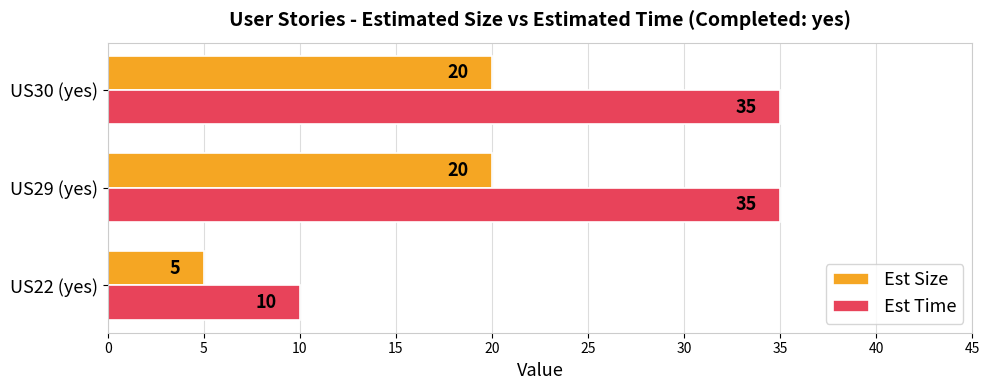

What is the sum of the Est Size values at US29 (yes) and US30 (yes)?

40